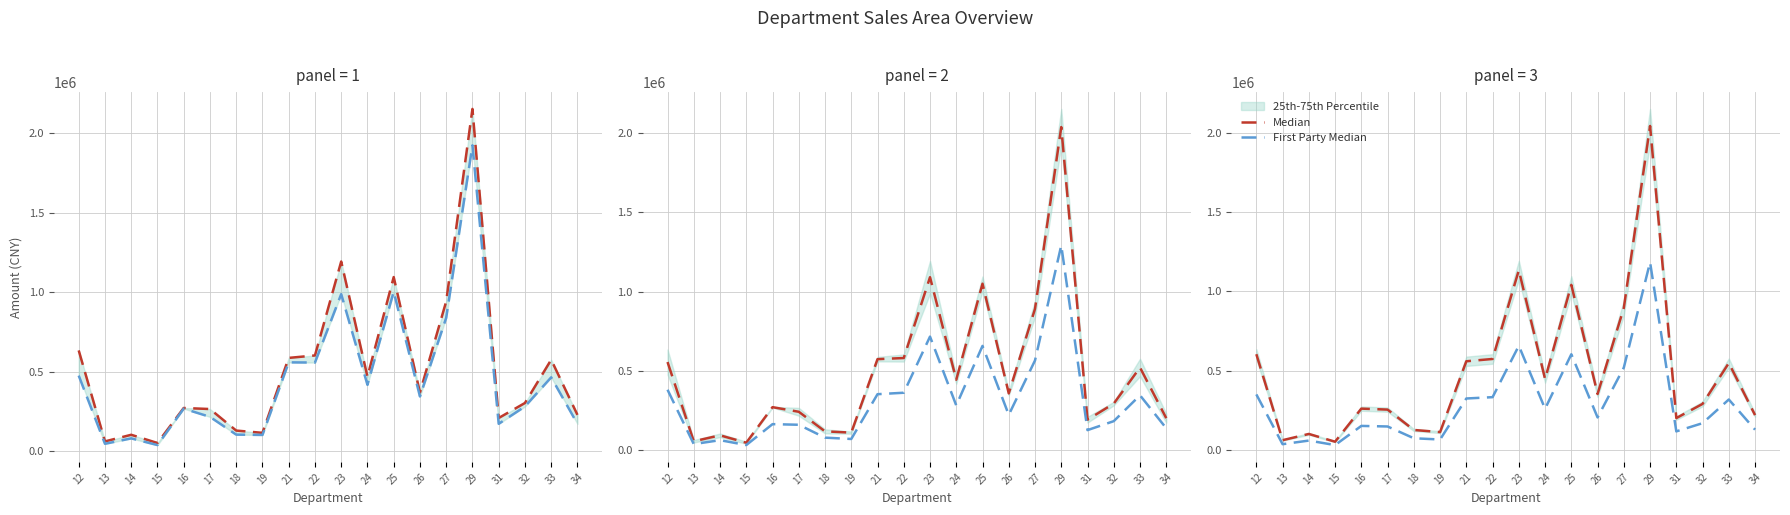

What is the value of the Median point at the 20th from the left?

218312.7